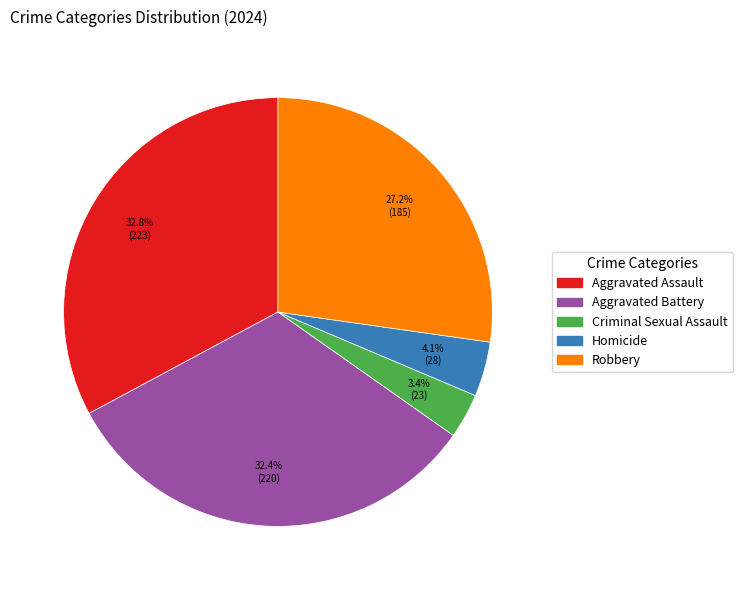

Which slice is the smallest?

Criminal Sexual Assault